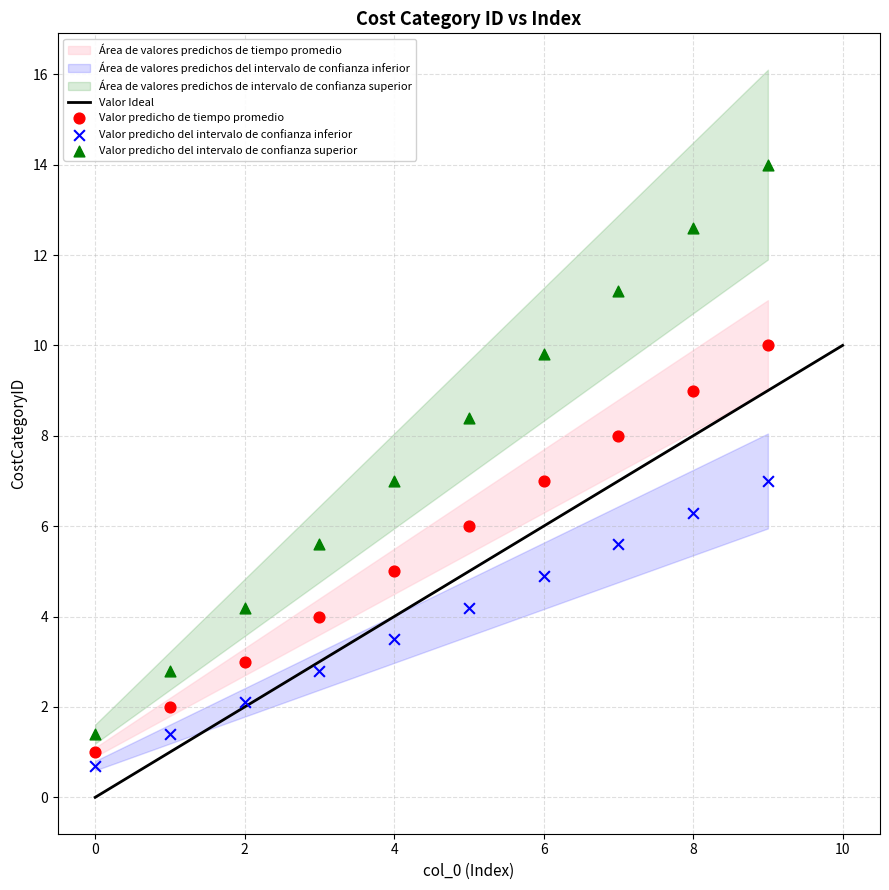

Across all data points, what is the range of Y values (max minus min)?

13.3